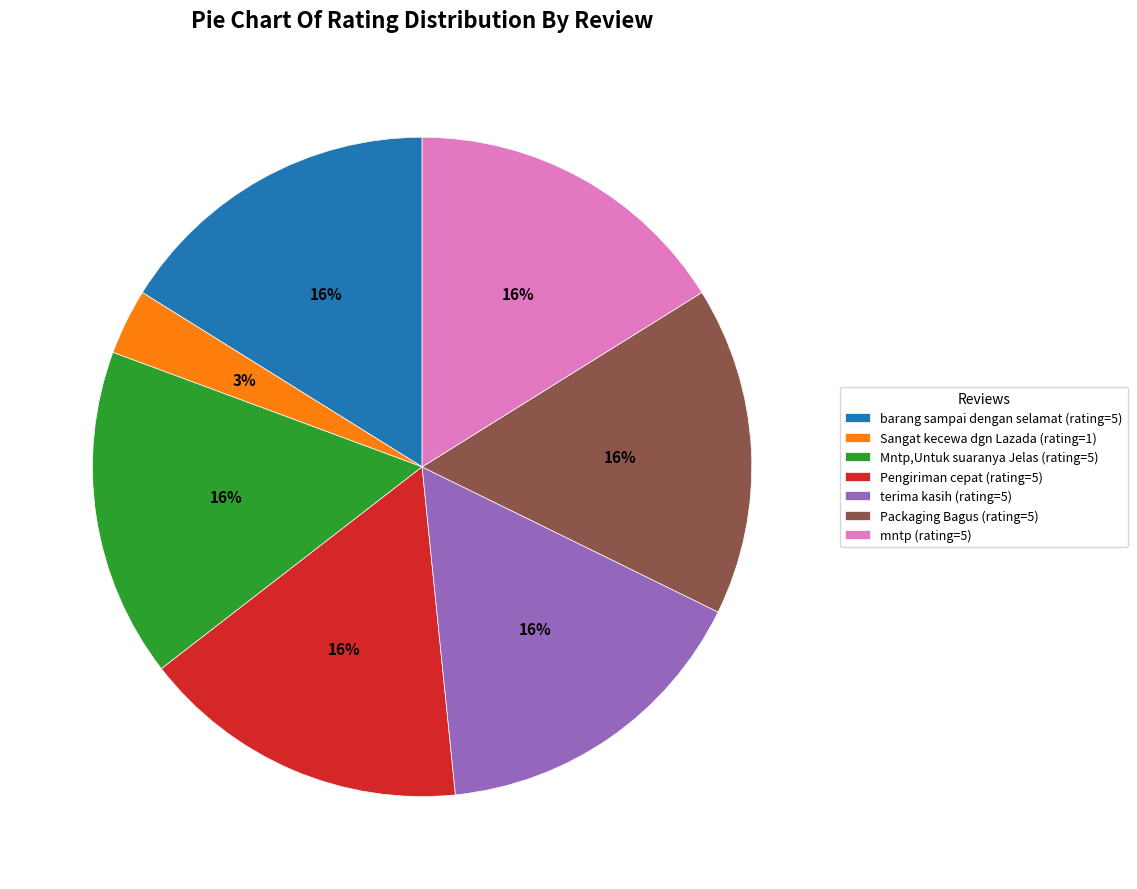

Approximately how many times larger is the value at Packaging Bagus (rating=5) compared to barang sampai dengan selamat (rating=5)?

1.0